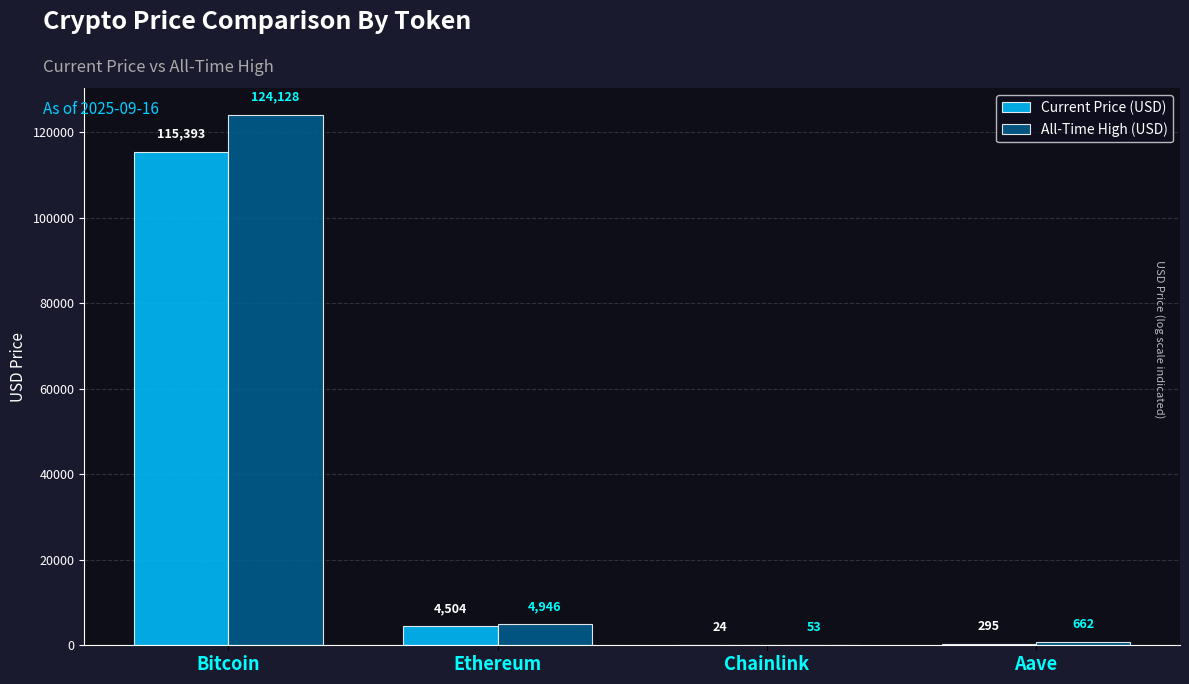

At which label does Current Price (USD) reach its peak?

Bitcoin